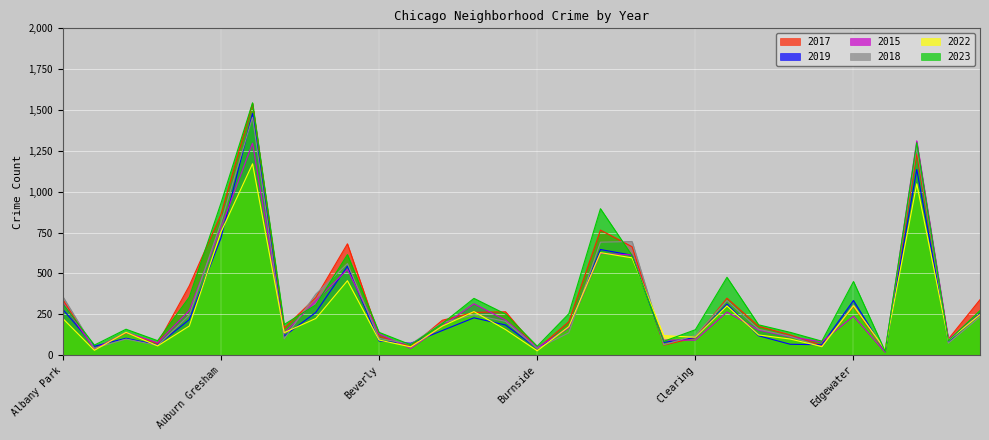

The value of 2017 at Auburn Gresham is 1420. True or false?

False